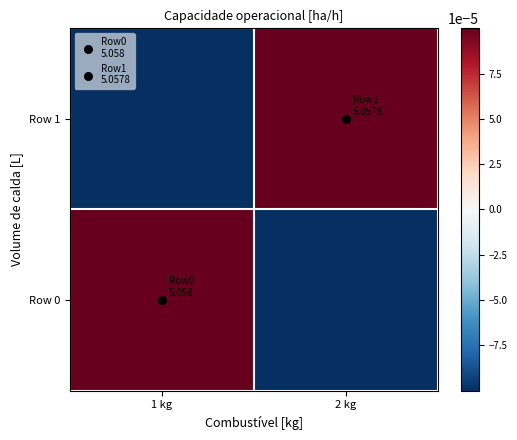

How many series are shown in this chart?

2